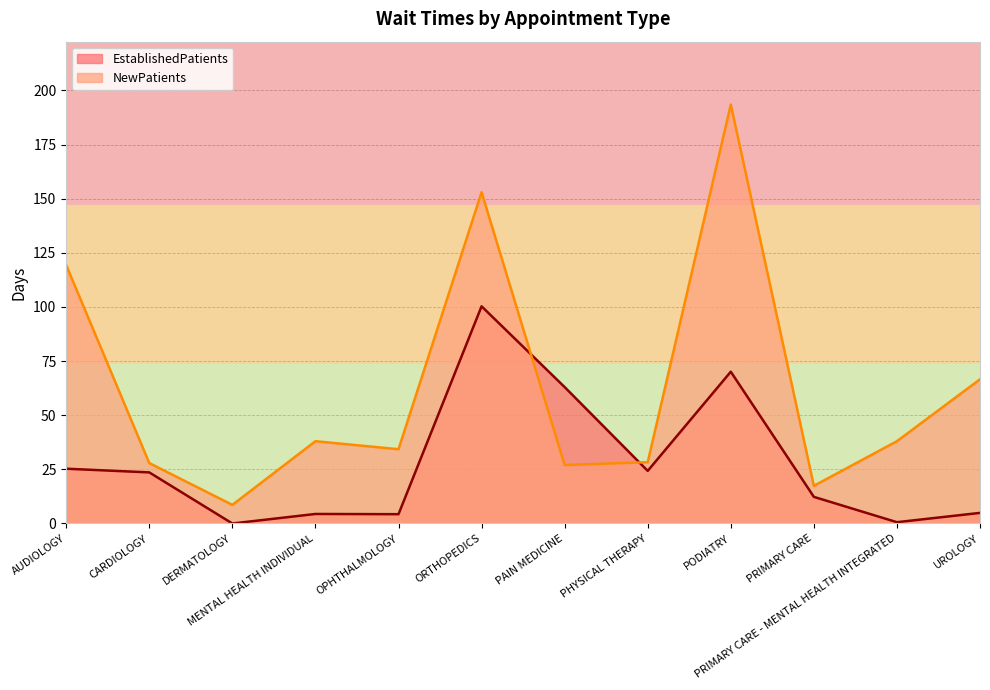

Rank the series at PRIMARY CARE - MENTAL HEALTH INTEGRATED from lowest to highest value.

EstablishedPatients, NewPatients